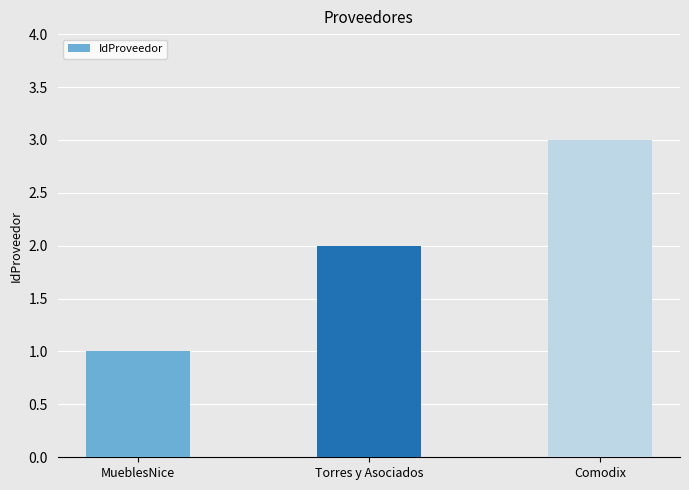

Reading left to right, list all the values displayed in this chart.

MueblesNice=1	Torres y Asociados=2	Comodix=3